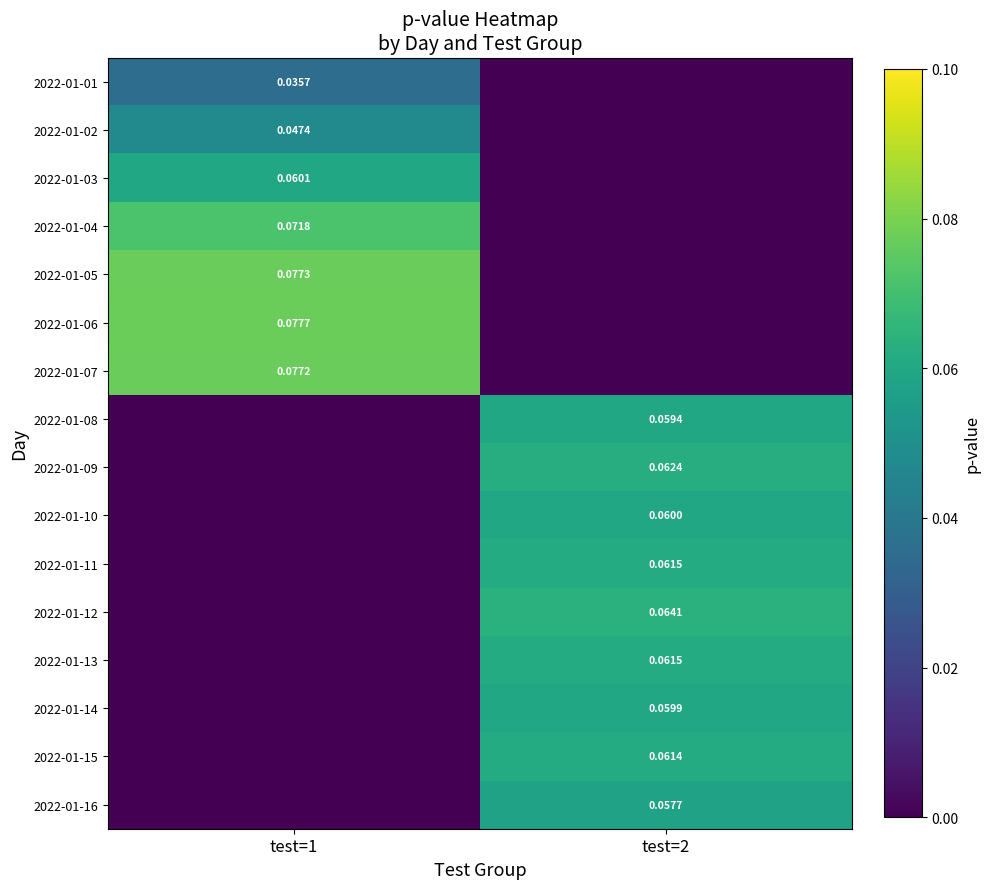

Is the value of 2022-01-03 at test=2 greater than the value of 2022-01-16 at test=1?

No